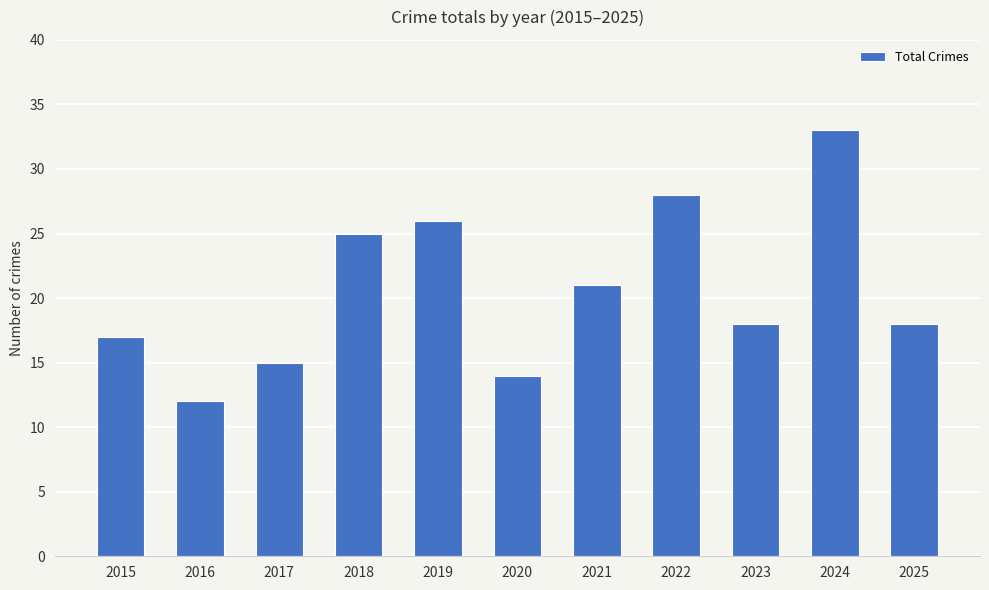

How many bars are there in total?

11